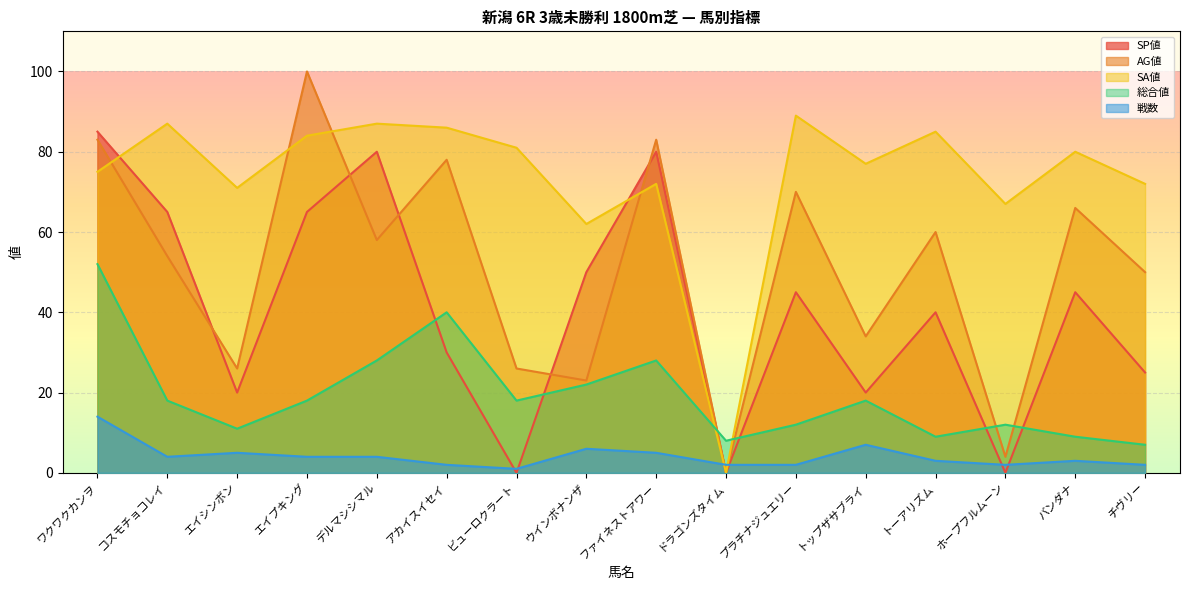

What is the difference between the second highest and minimum values in the SA値 series?

87